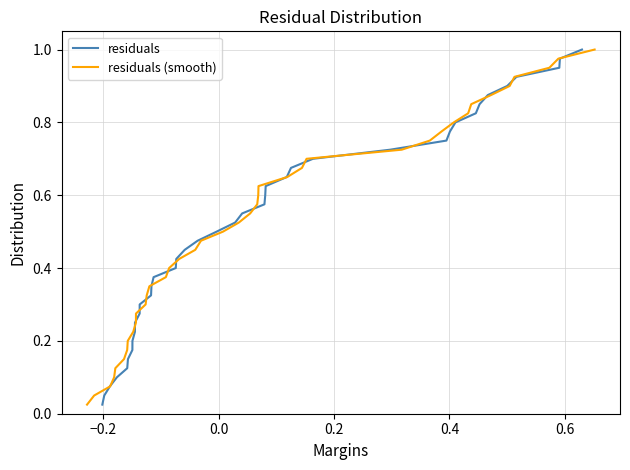

What is the average value of the residuals (smooth) series?

0.5